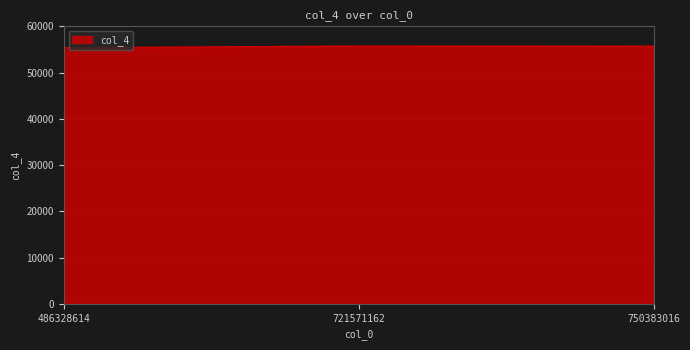

What is the maximum value shown in the chart?

55732